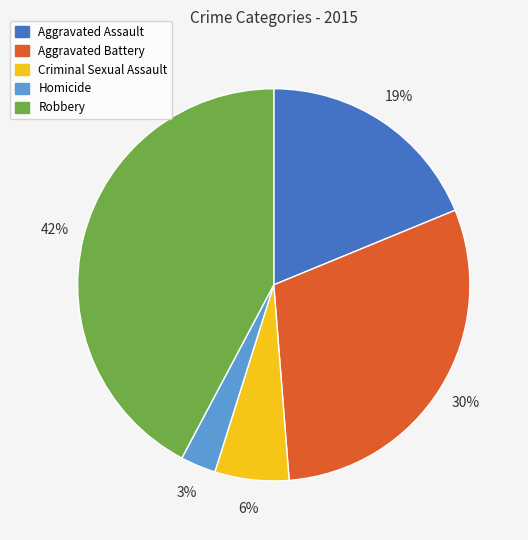

Which category has the smallest portion of the pie?

Homicide